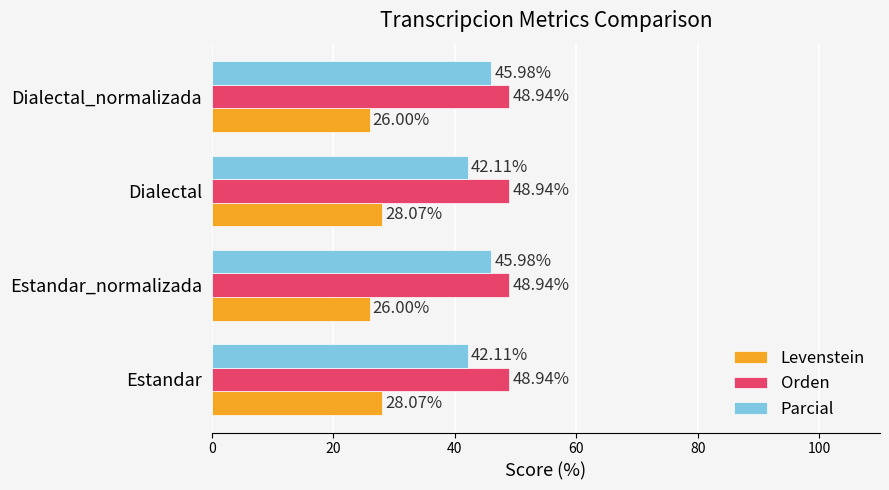

Rank the series at Estandar from lowest to highest value.

Levenstein, Parcial, Orden